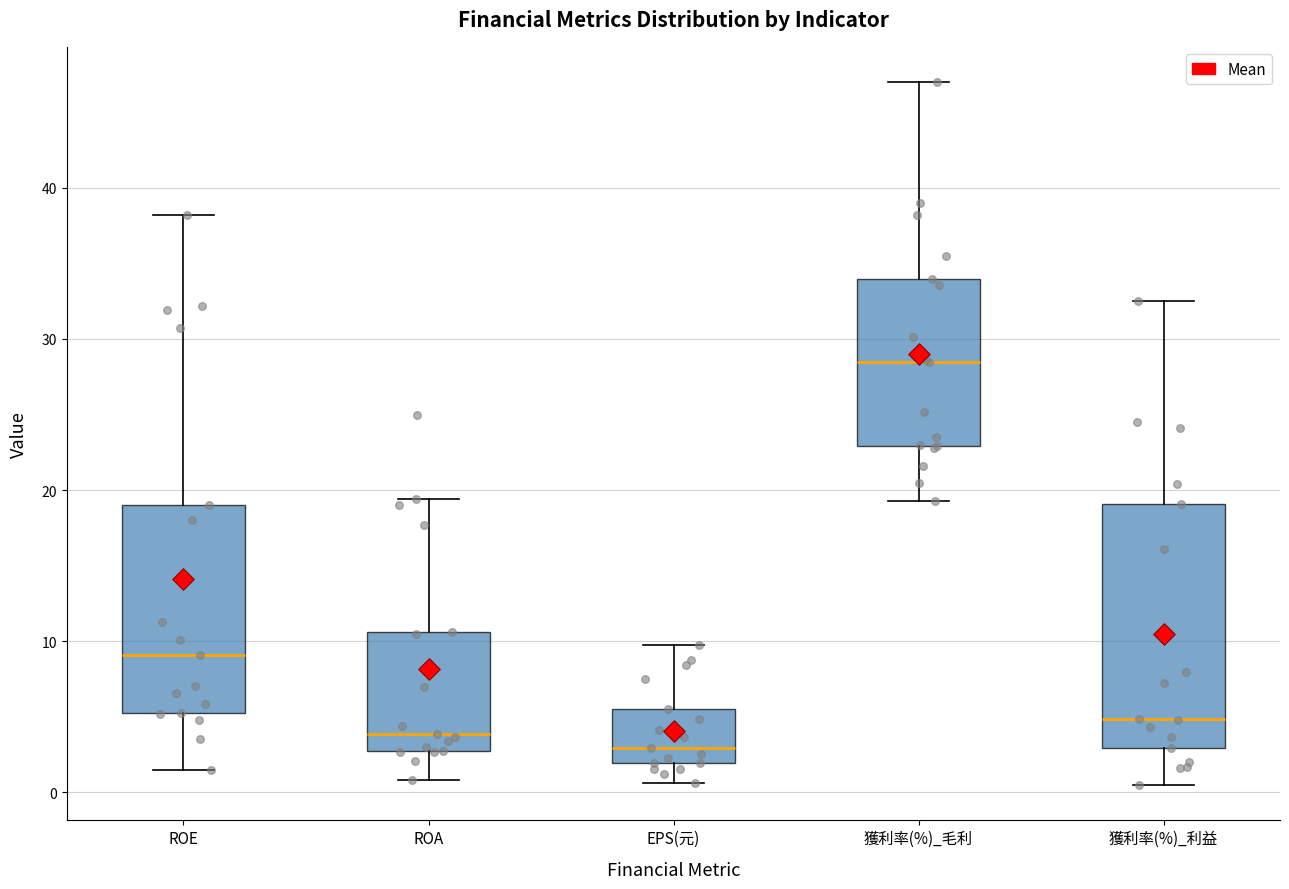

Comparing the boxes themselves (not the whiskers), which one is the tallest?

獲利率(%)_利益